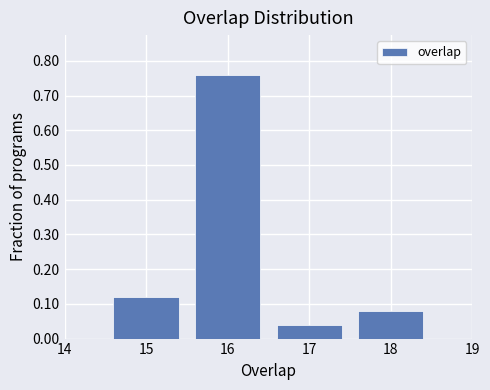

What is the height of the bar covering 14.5 to 15.5 on the x-axis? The values are not printed on the chart, so give them approximately, as read against the axis.

0.12